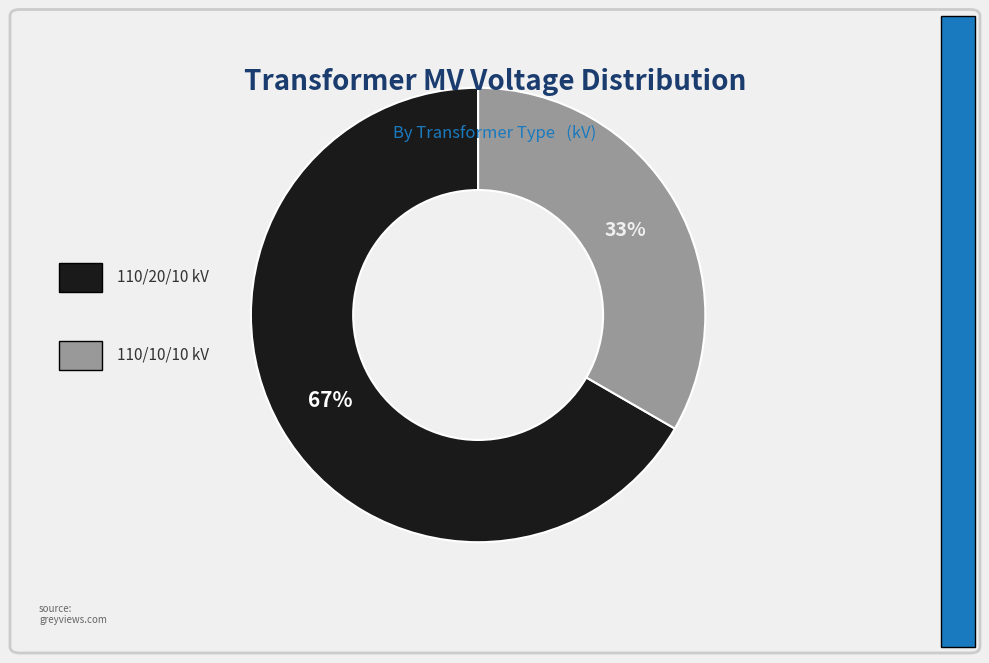

Is there any slice that represents more than half of the pie?

Yes